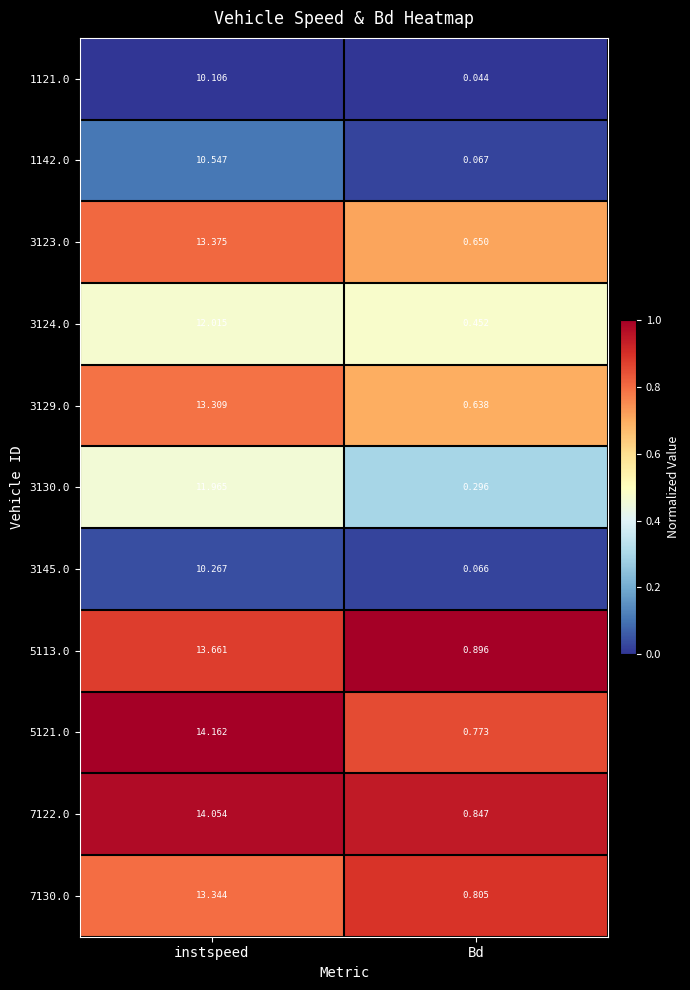

Which label corresponds to the smallest value in the chart?

Bd